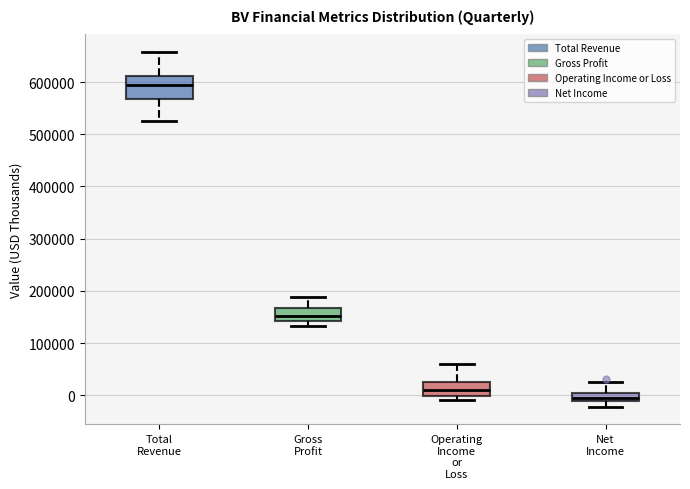

Reading left to right, transcribe this box plot: for each box, give where its median line is, the range the box spans, and where its two whiskers end, as read against the y-axis. The values are not printed on the chart, so give them approximately, as read against the axis.

Total Revenue: median 590000, box 570000 to 610000, whiskers 530000 to 660000
Gross Profit: median 150000, box 140000 to 170000, whiskers 130000 to 190000
Operating Income or Loss: median 10000, box 0 to 30000, whiskers -10000 to 60000
Net Income: median 0 (inside the box), box -10000 to 0, whiskers -20000 to 30000